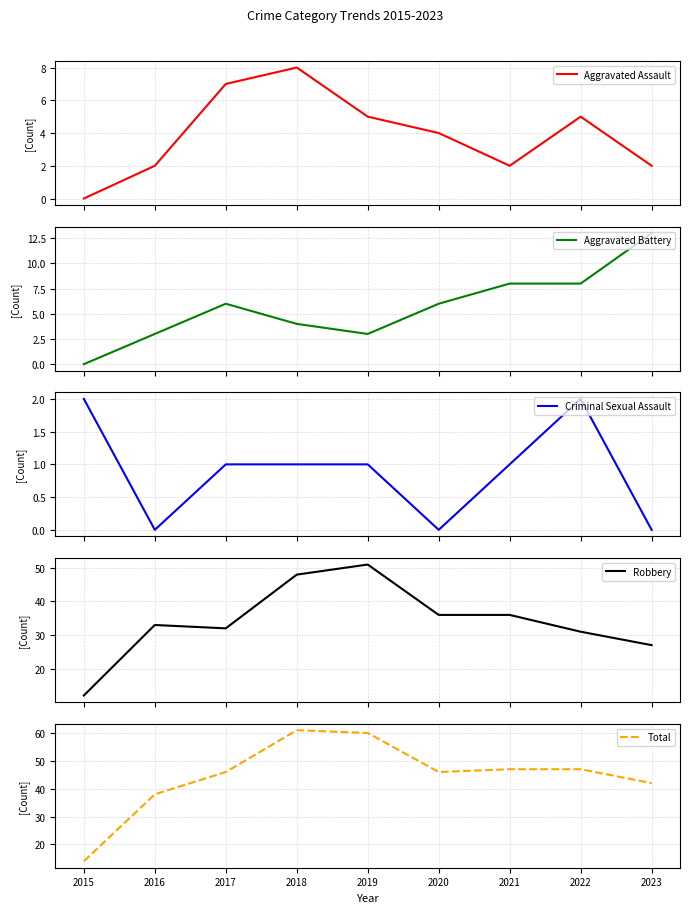

What is the minimum value for Total?

14